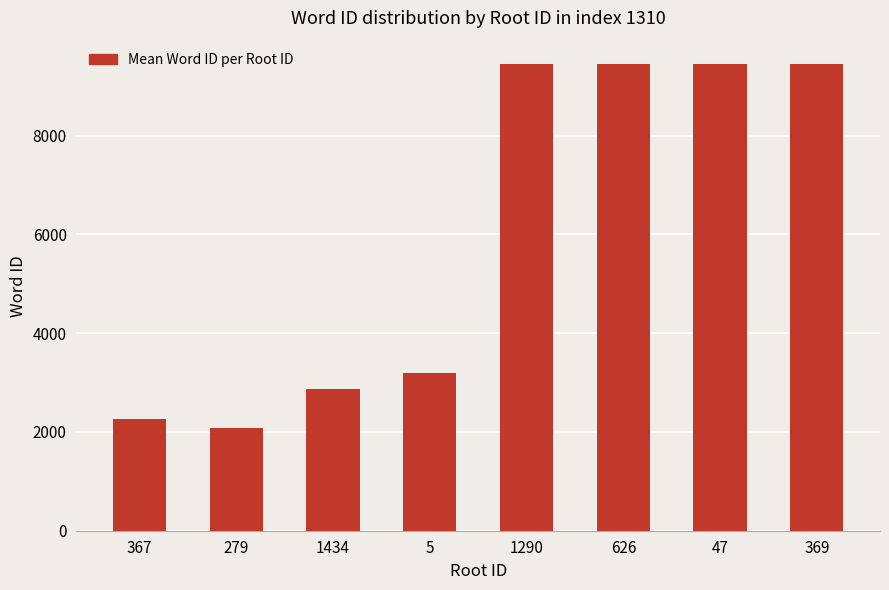

What is the minimum value shown in the chart?

2084